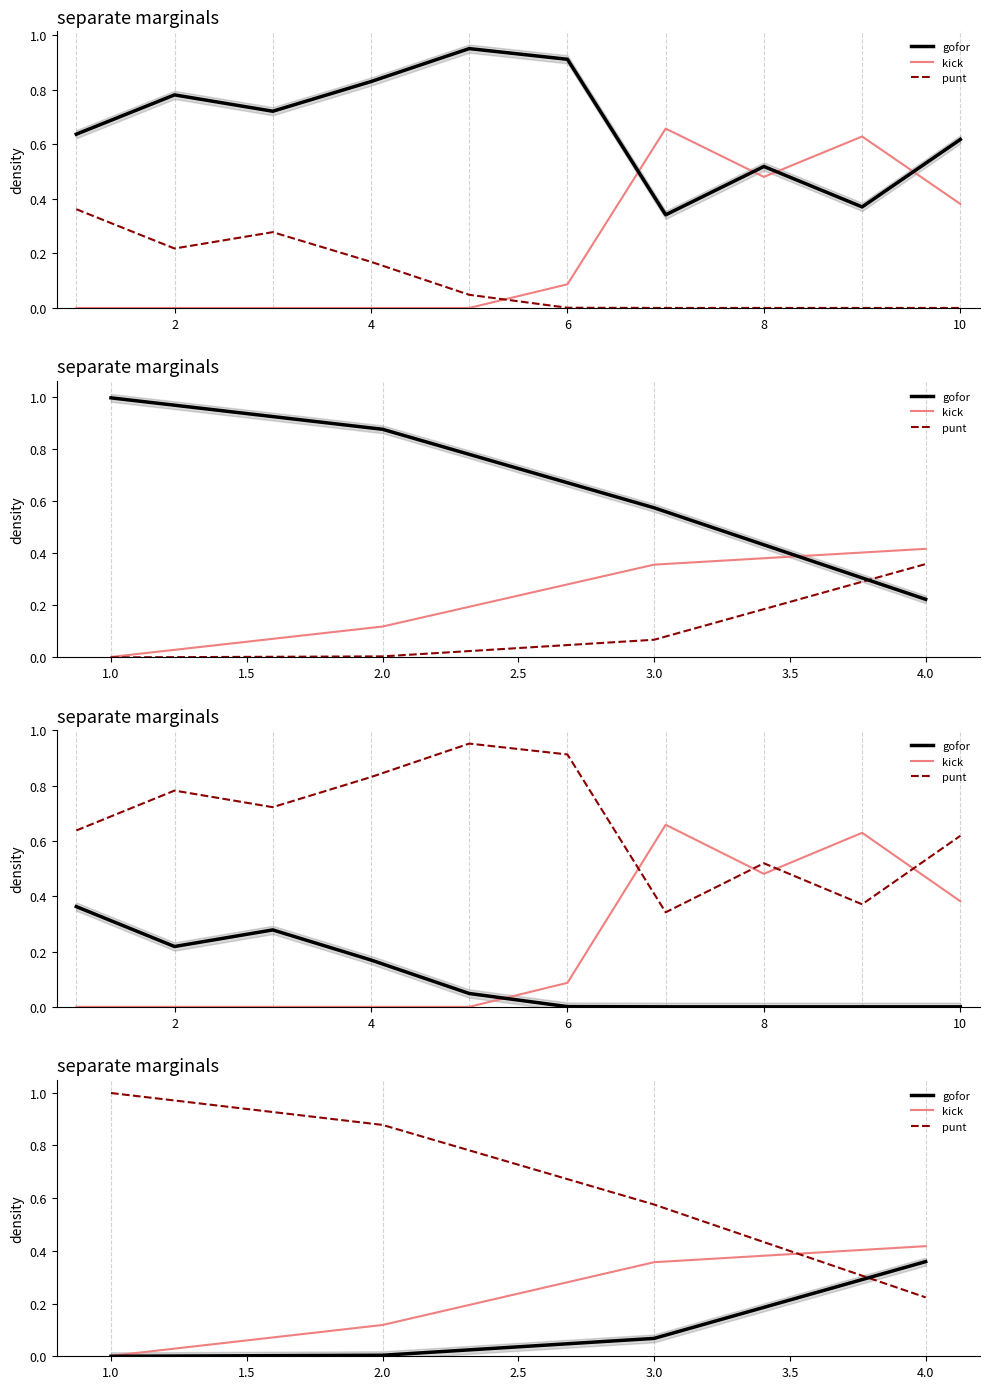

Rank the series by their maximum value, from highest to lowest.

punt, kick, gofor